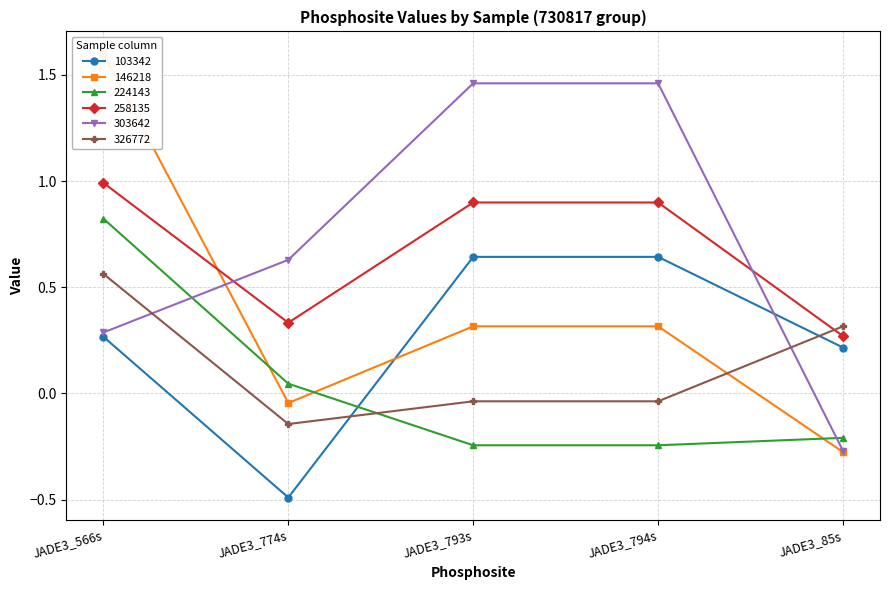

What is the difference between the 303642 values at JADE3_85s and JADE3_794s?

1.7